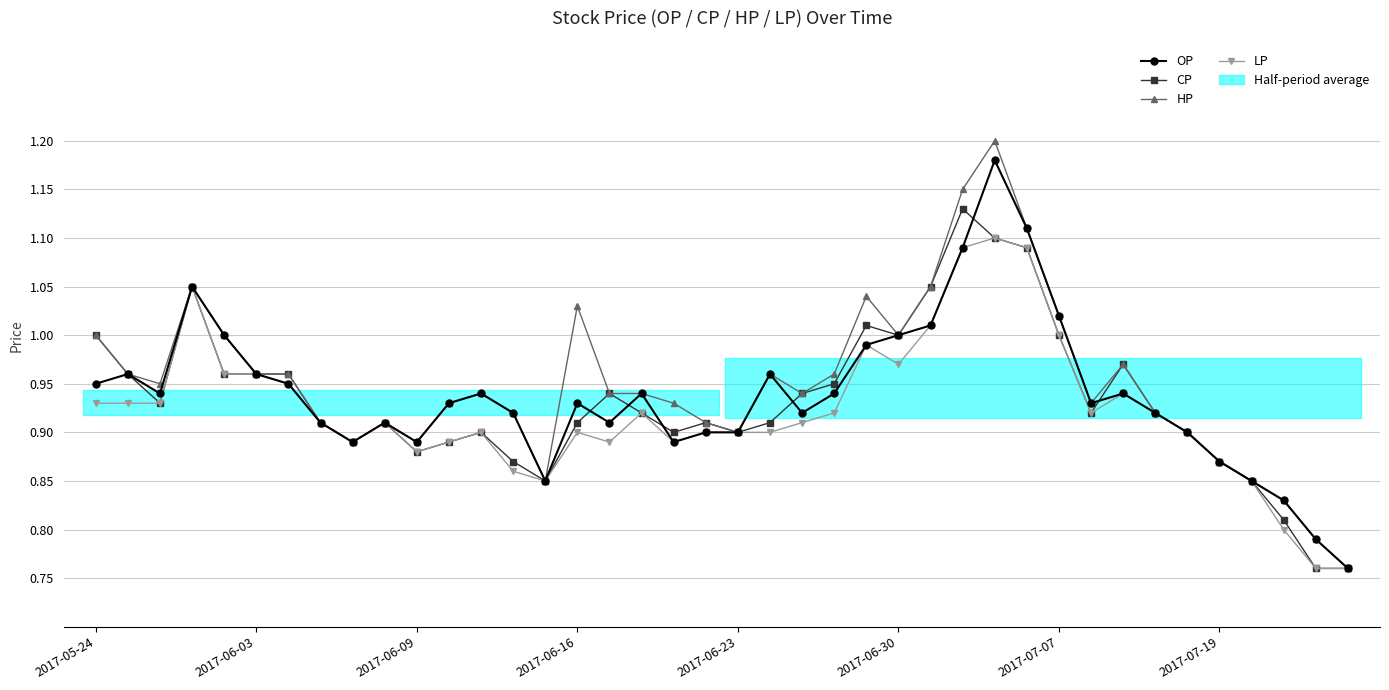

Does the chart display data point markers on the line(s)?

Yes